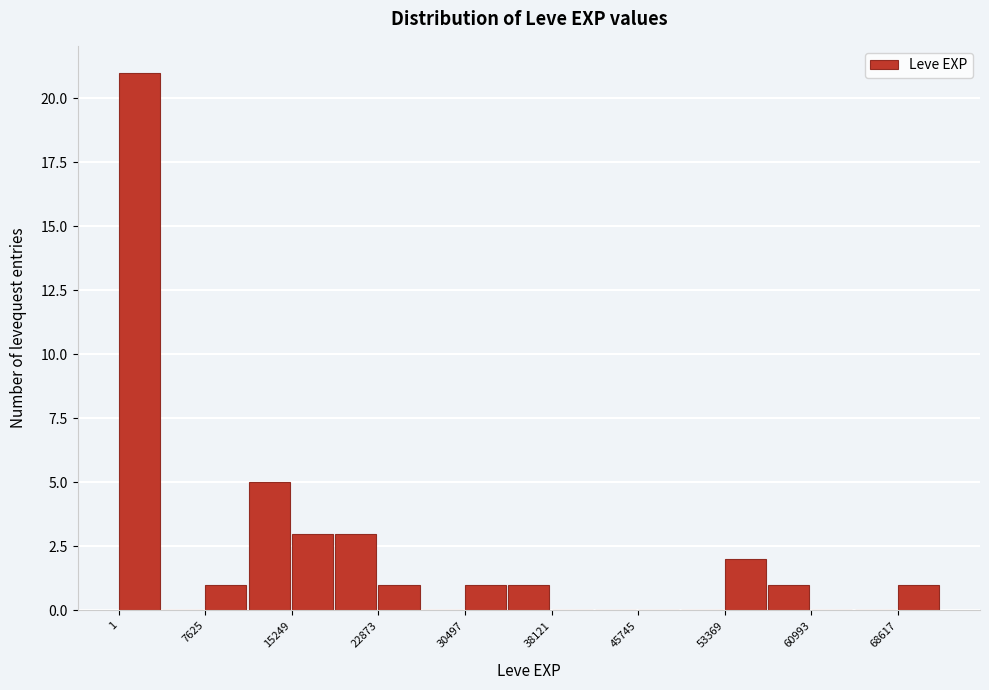

Around what value on the x-axis is the tallest bar? Give the approximate position of its centre, as read against the axis.

2000